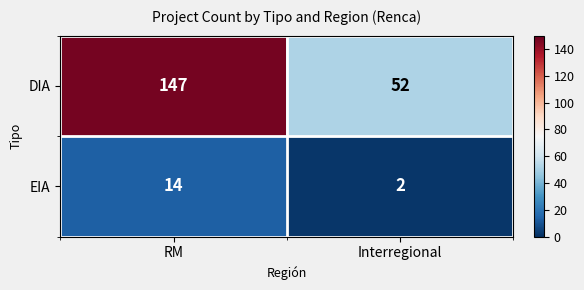

Read the DIA value at Interregional, to the nearest 10.

50